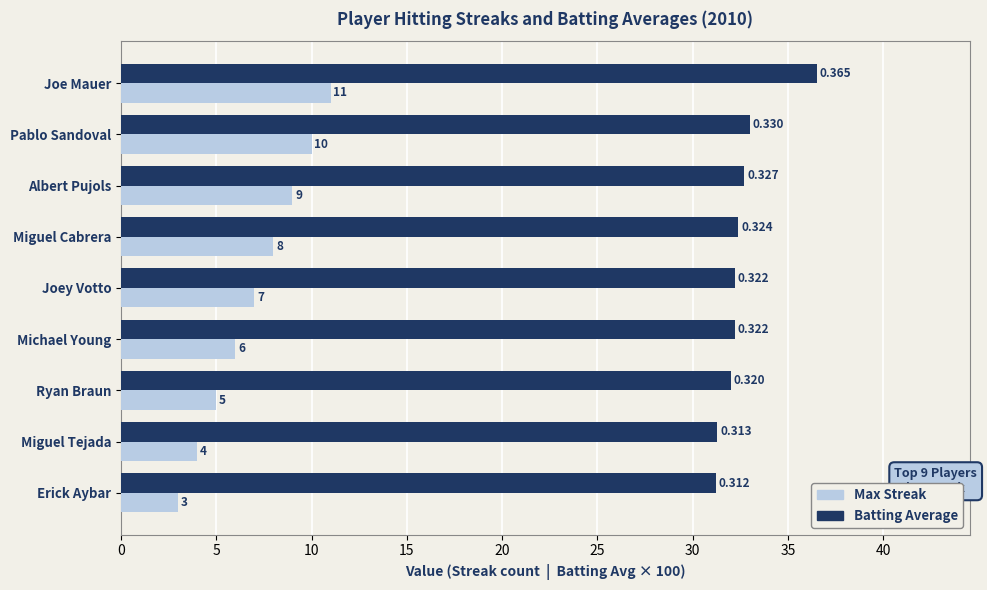

What is the maximum value shown in the chart?

36.5